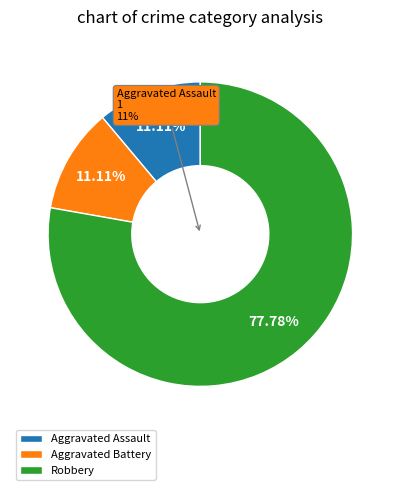

Is the sum of Robbery and Aggravated Assault greater than half?

Yes